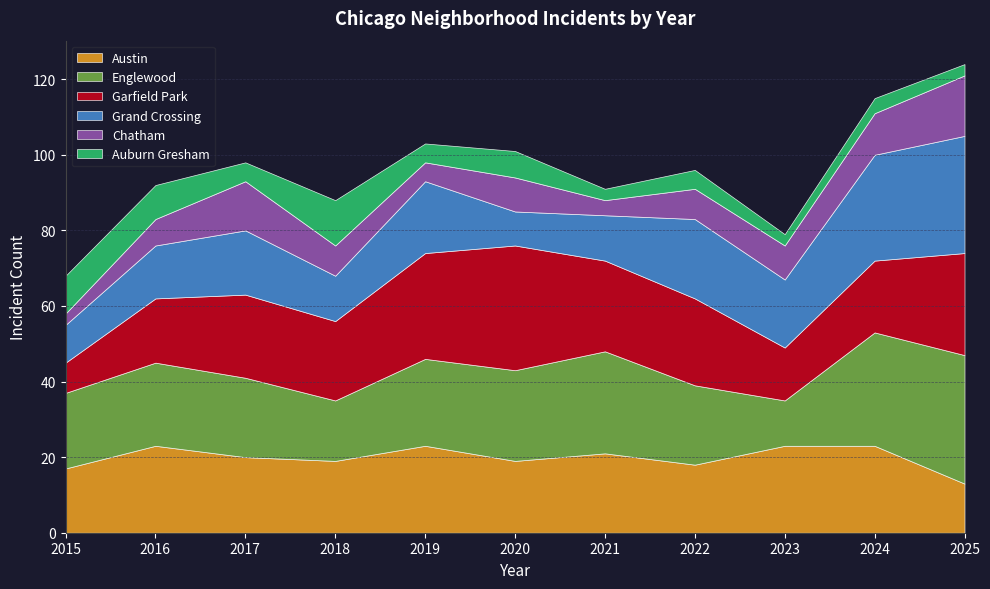

Where is the first local minimum for Chatham?

2019